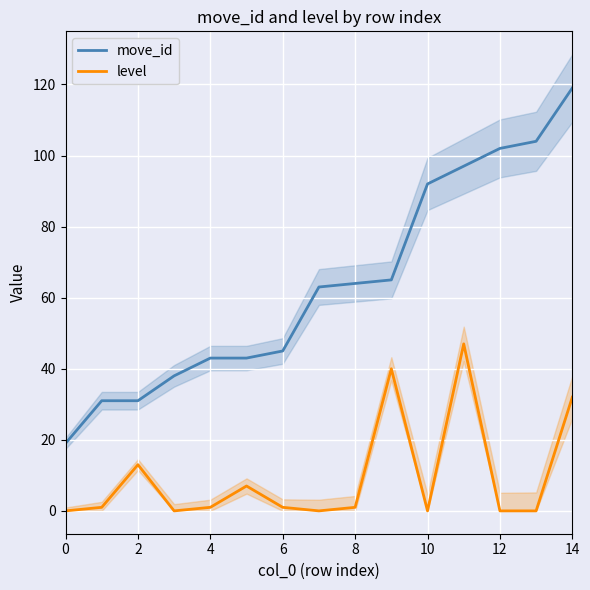

Which series has the largest total across all categories?

move_id